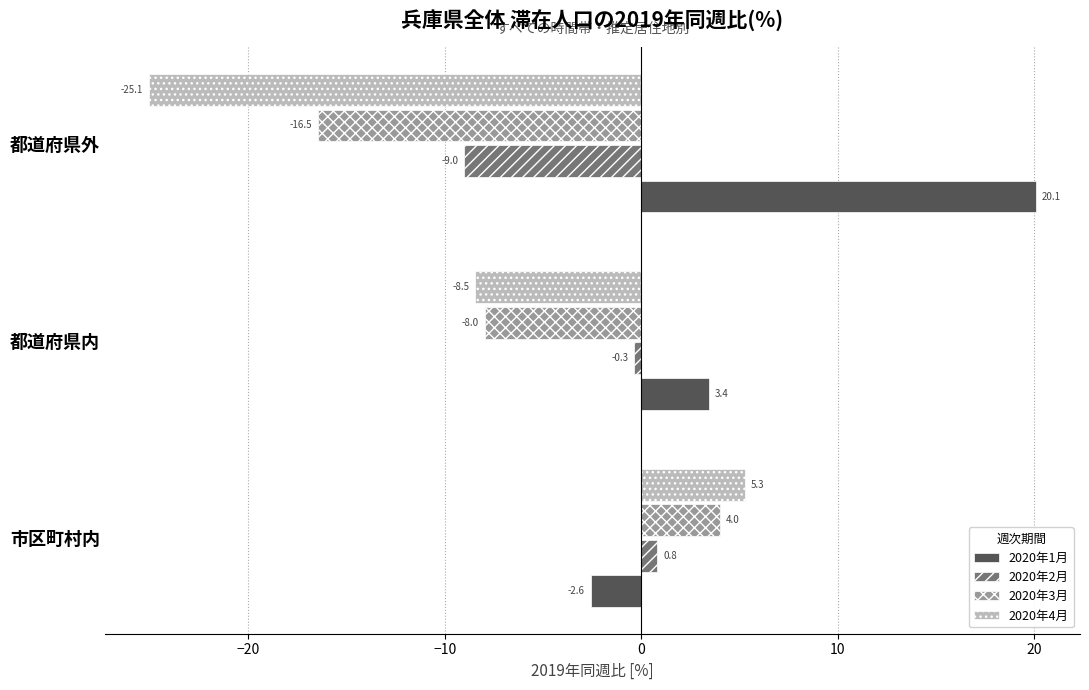

What is the total value across all series at 都道府県外?

-30.5